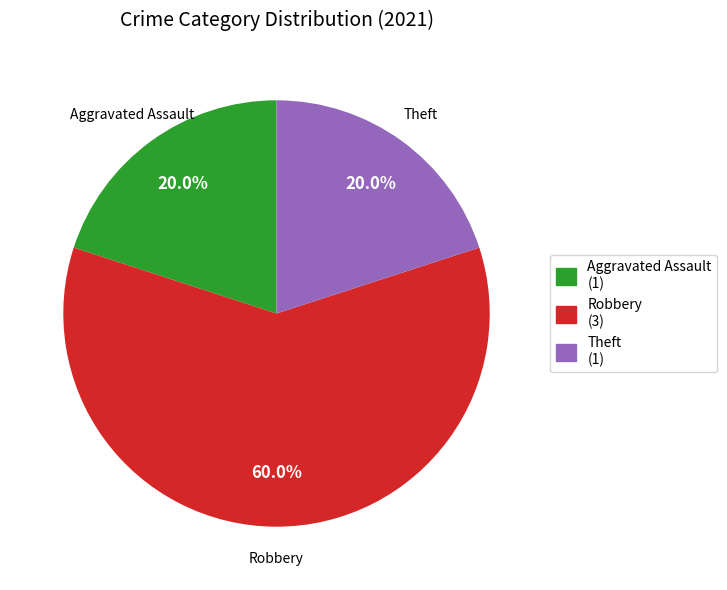

How many slices are in this pie chart?

3